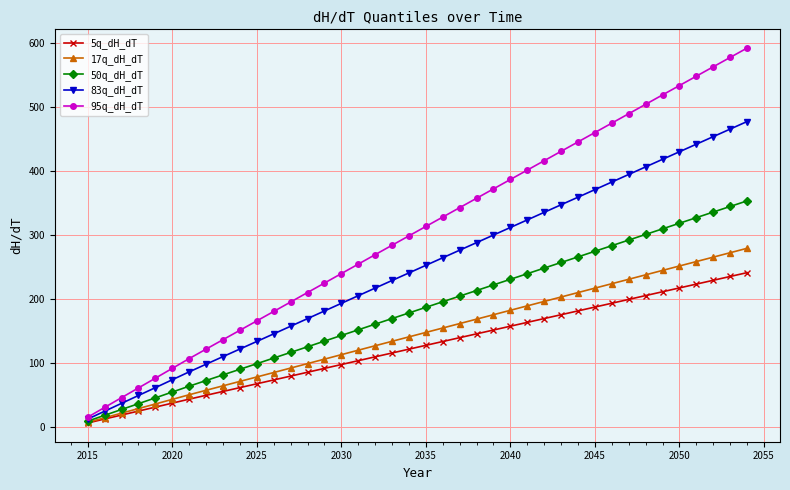

How many lines are shown in the chart?

5